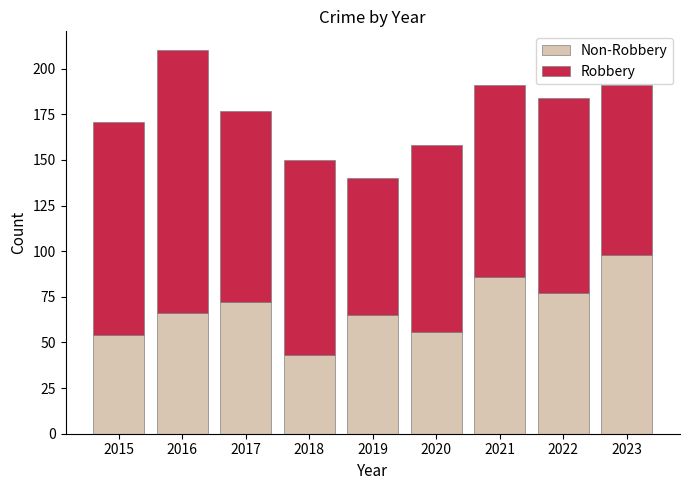

What is the total value across all series at 2022?

184